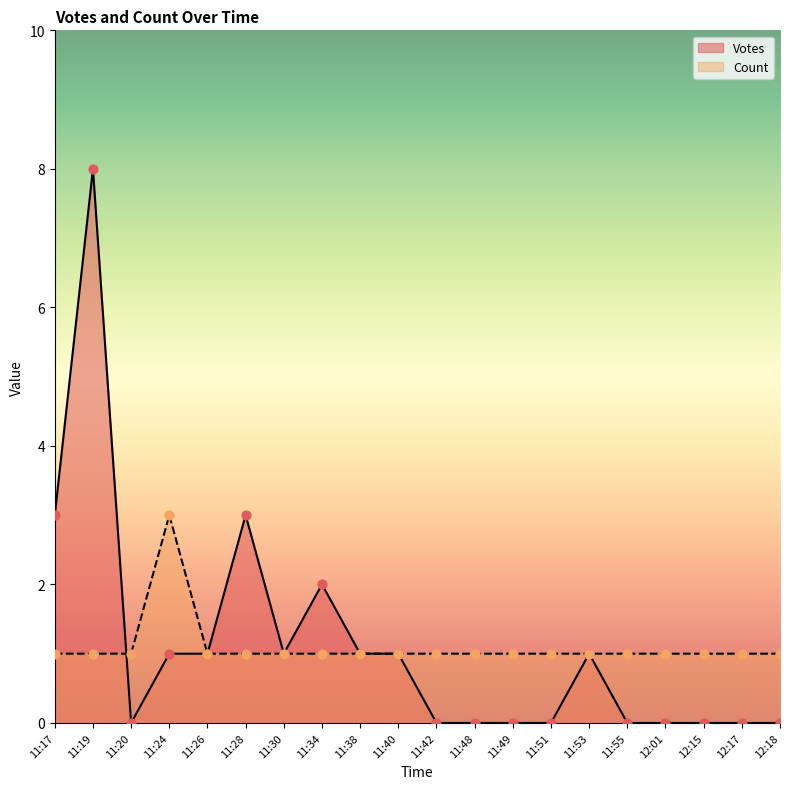

At which category is the sum across all series the highest?

11:19